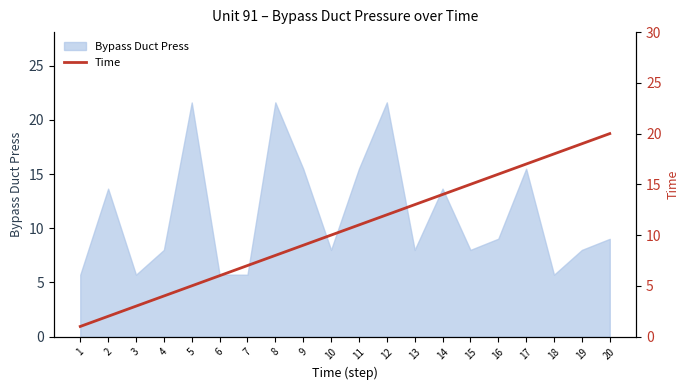

Where is the data nearest to the value 10?

10